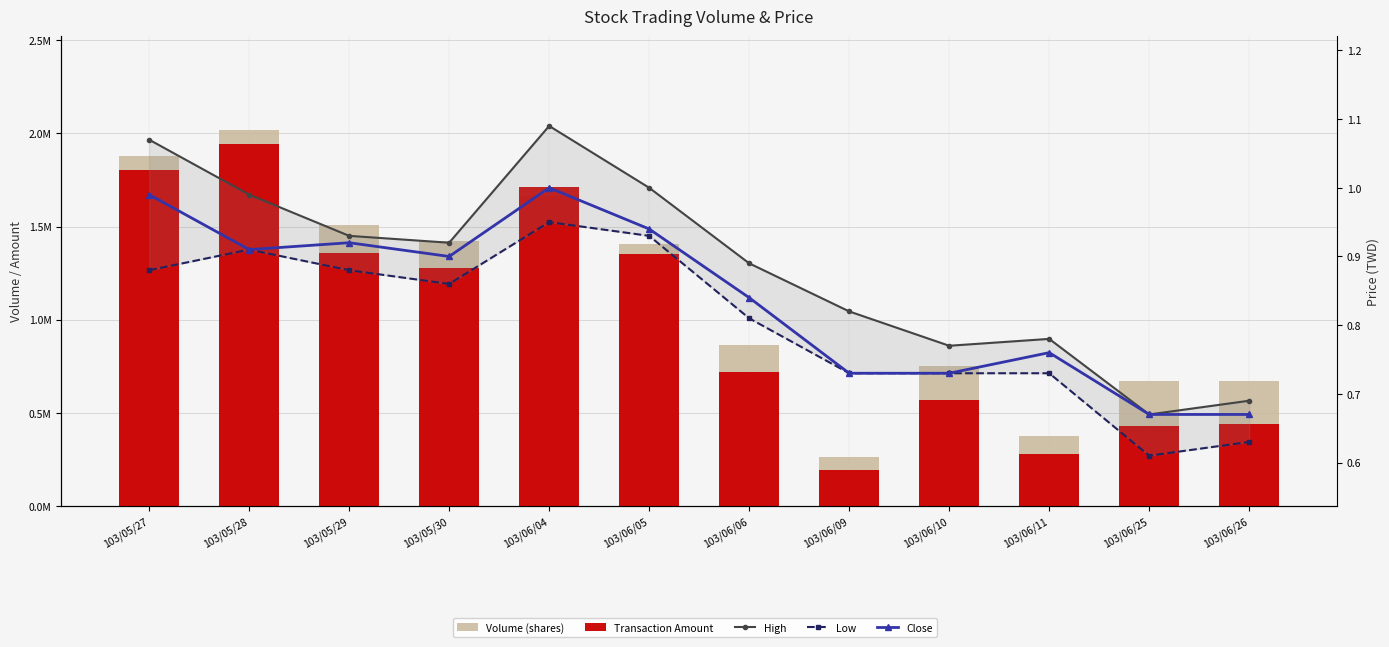

What is the maximum value for High?

1.1